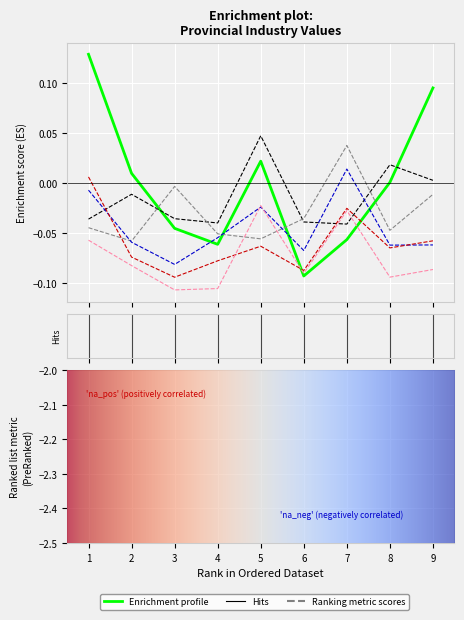

How many series are shown in this chart?

6